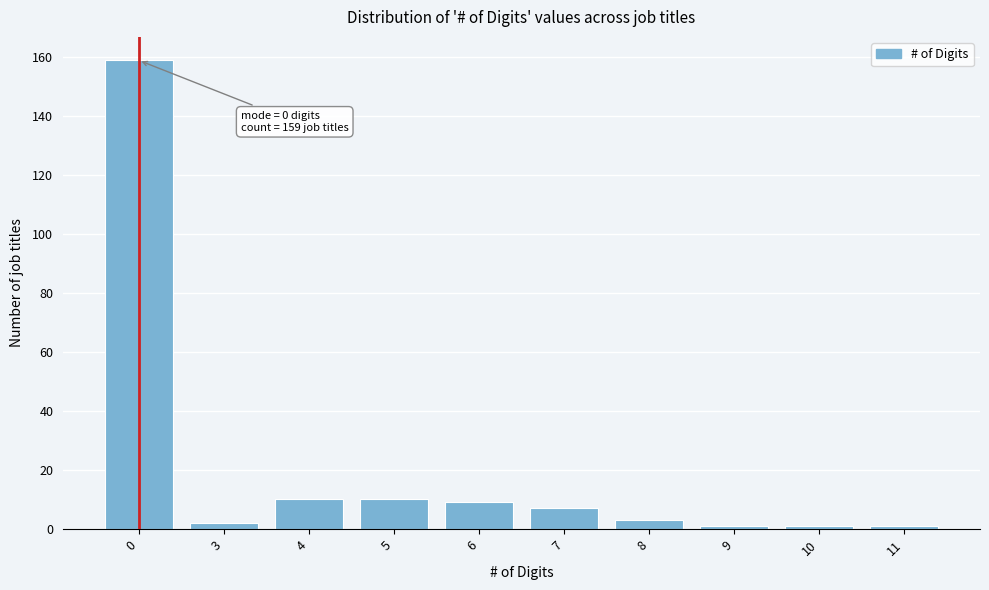

Reading left to right, transcribe all the data shown in this chart.

159	2	10	10	9	7	3	1	1	1